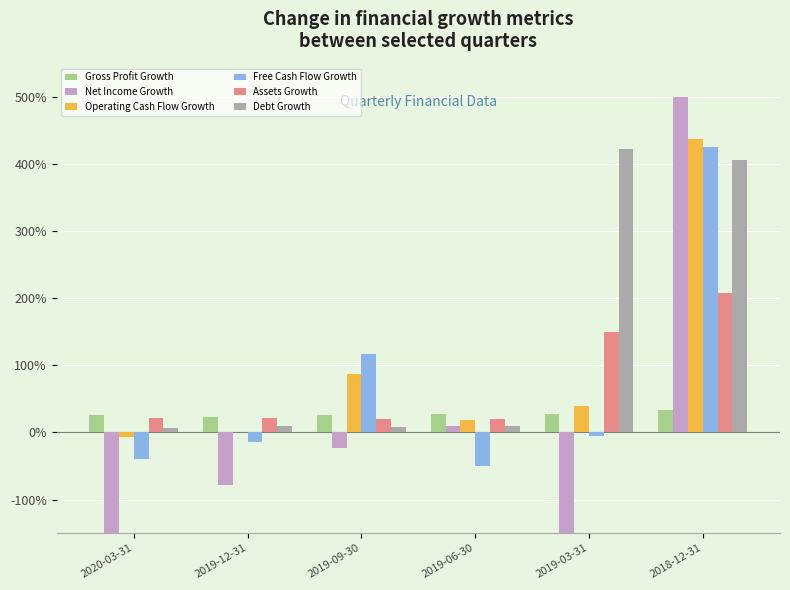

Are the bars horizontal?

No